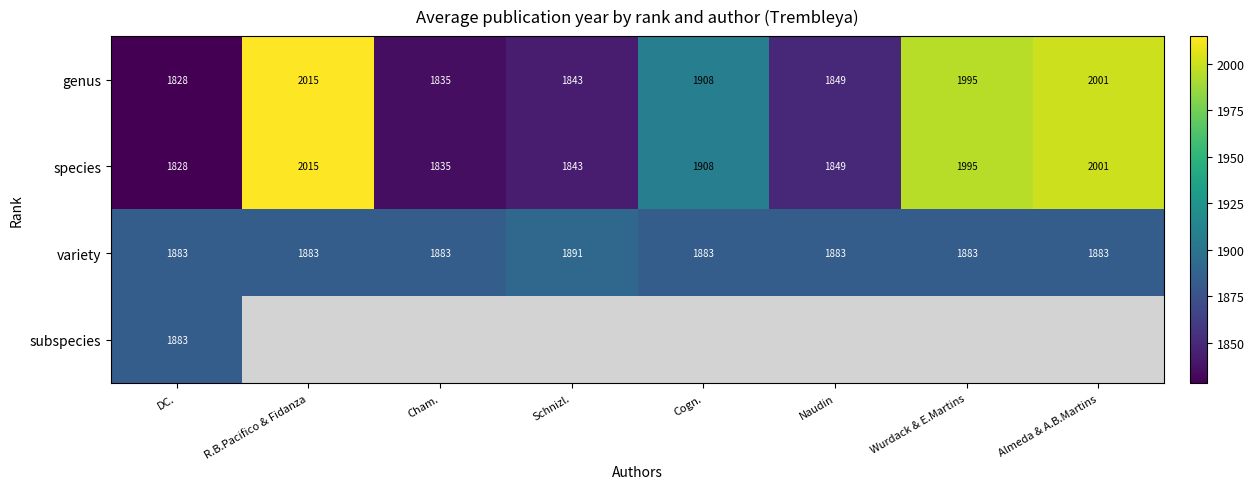

The value of species at Cham. is 2589.9. True or false?

False